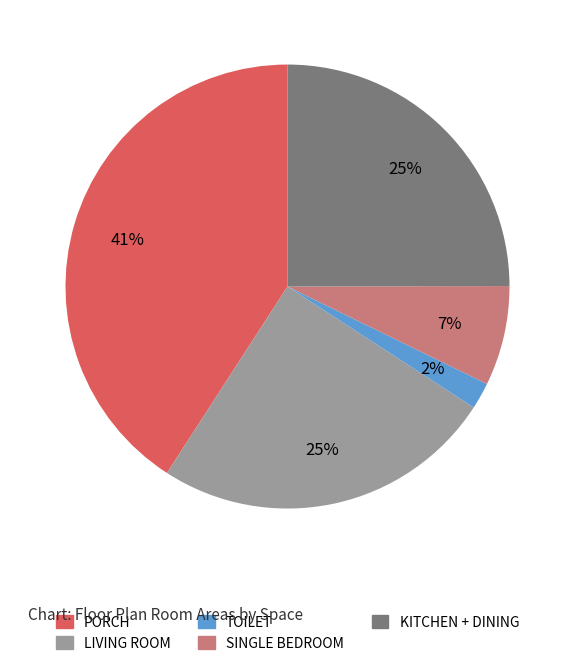

To the nearest percent, what is the average slice percentage?

20%